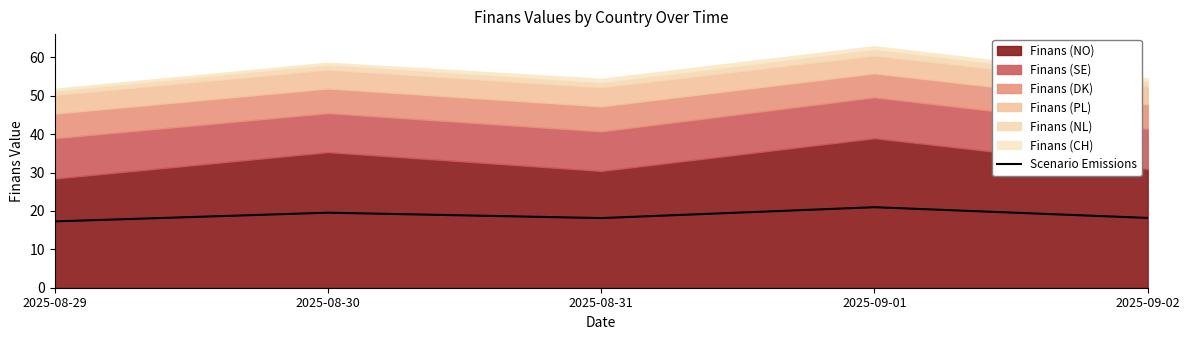

Is it true that the value at 2025-08-31 is 26.9?

False